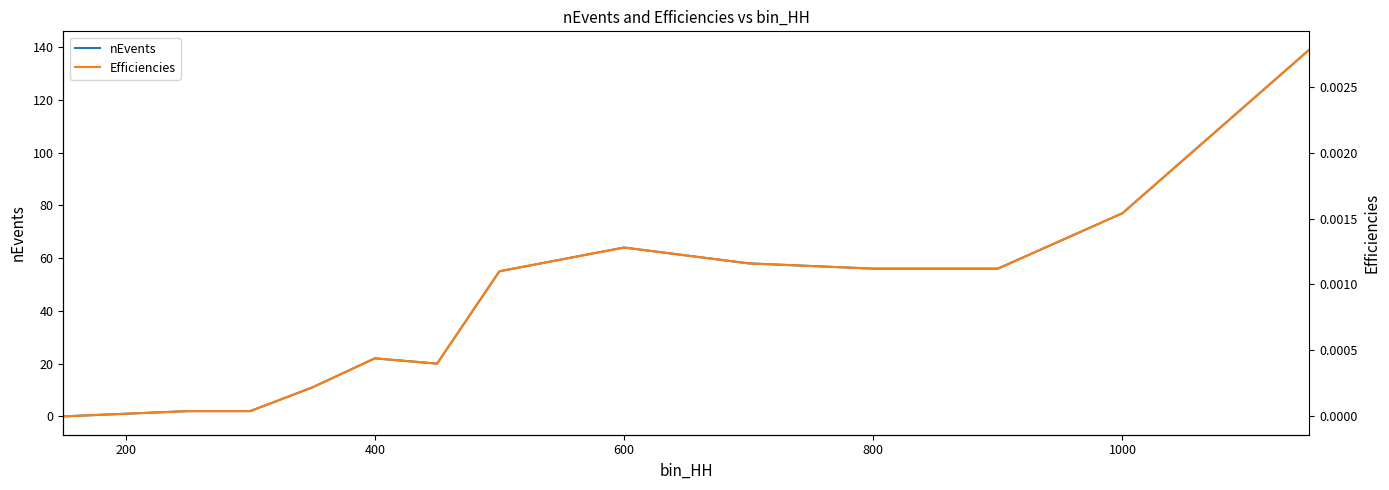

At how many categories does at least one series exceed 3?

10